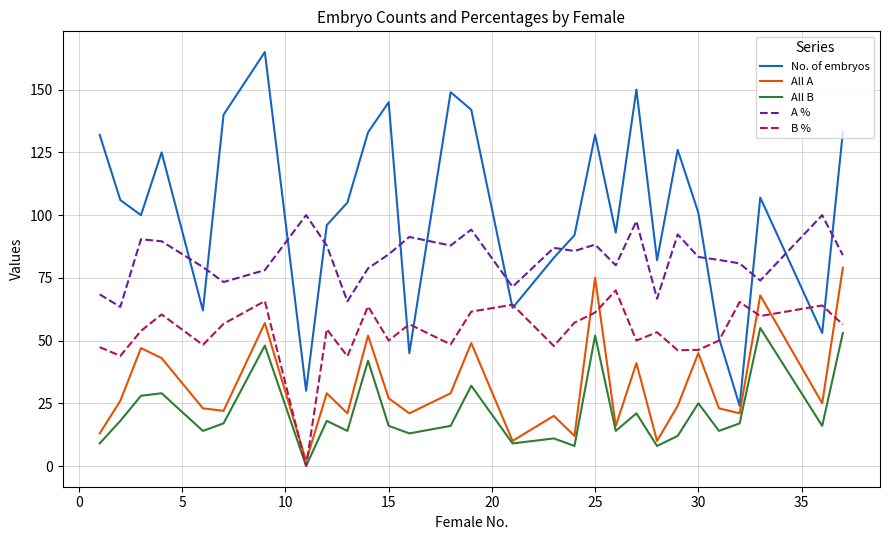

Which series has the largest range (max minus min)?

No. of embryos